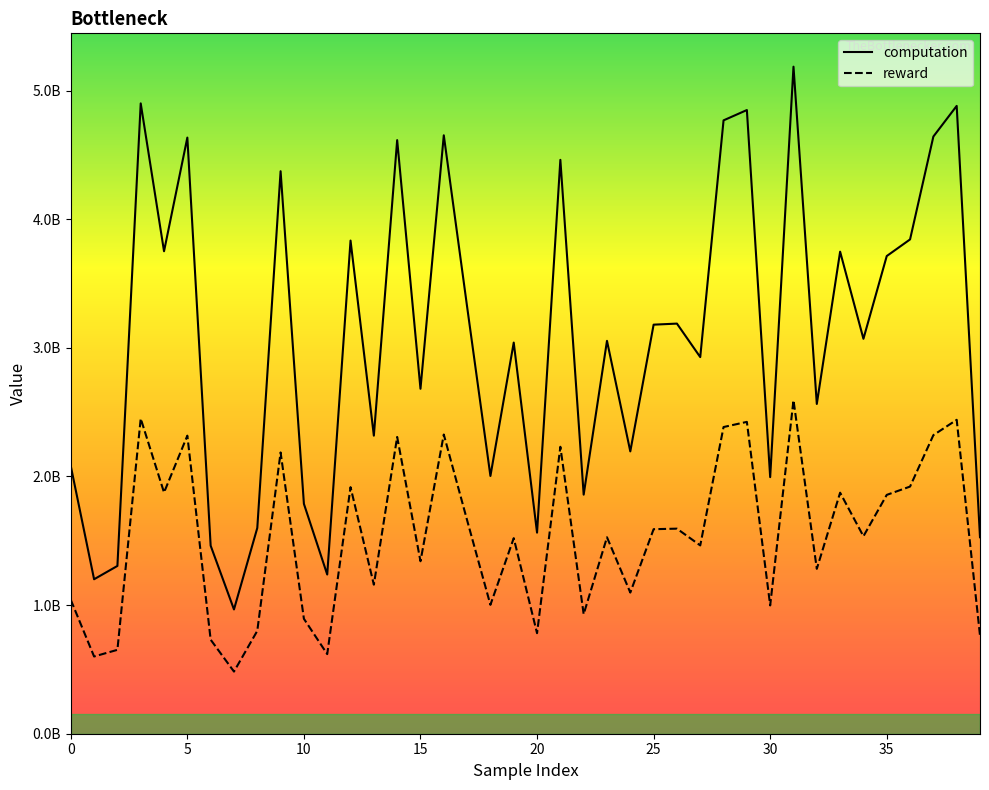

At which category is the sum across all series the highest?

31